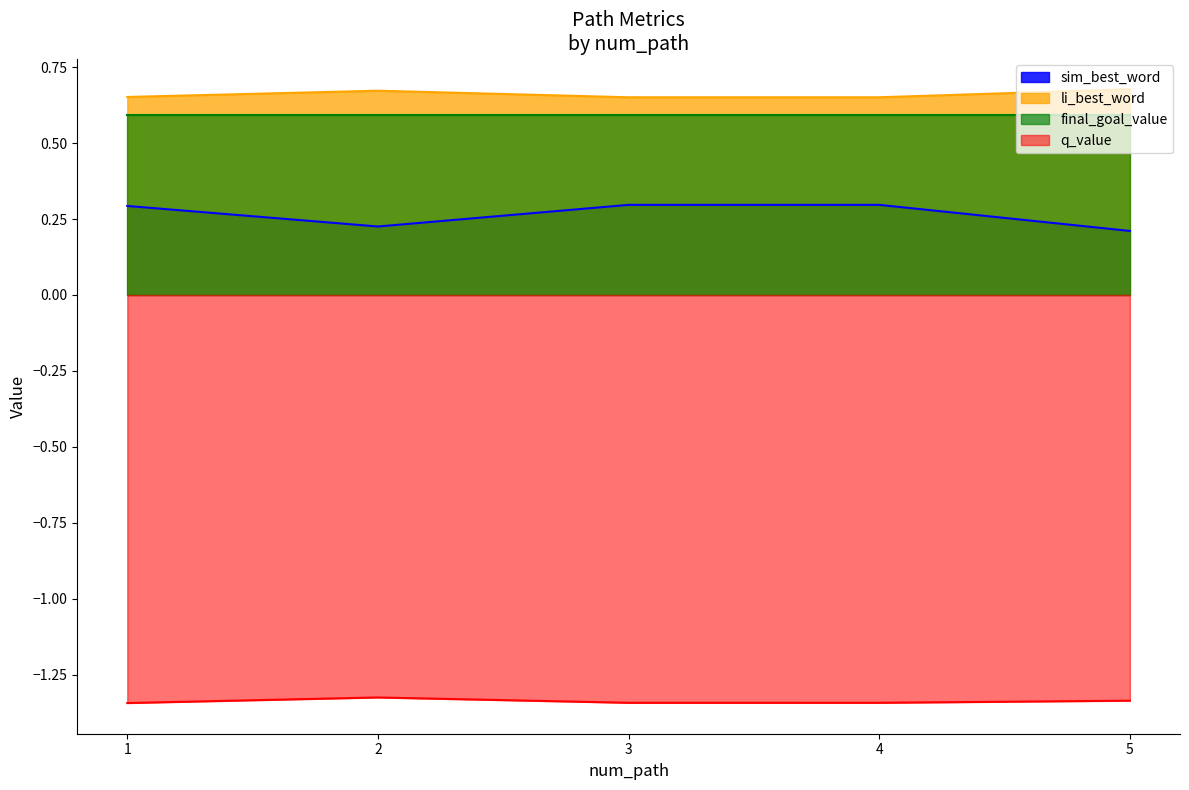

What is the spread (max minus min) of values at 1?

2.0